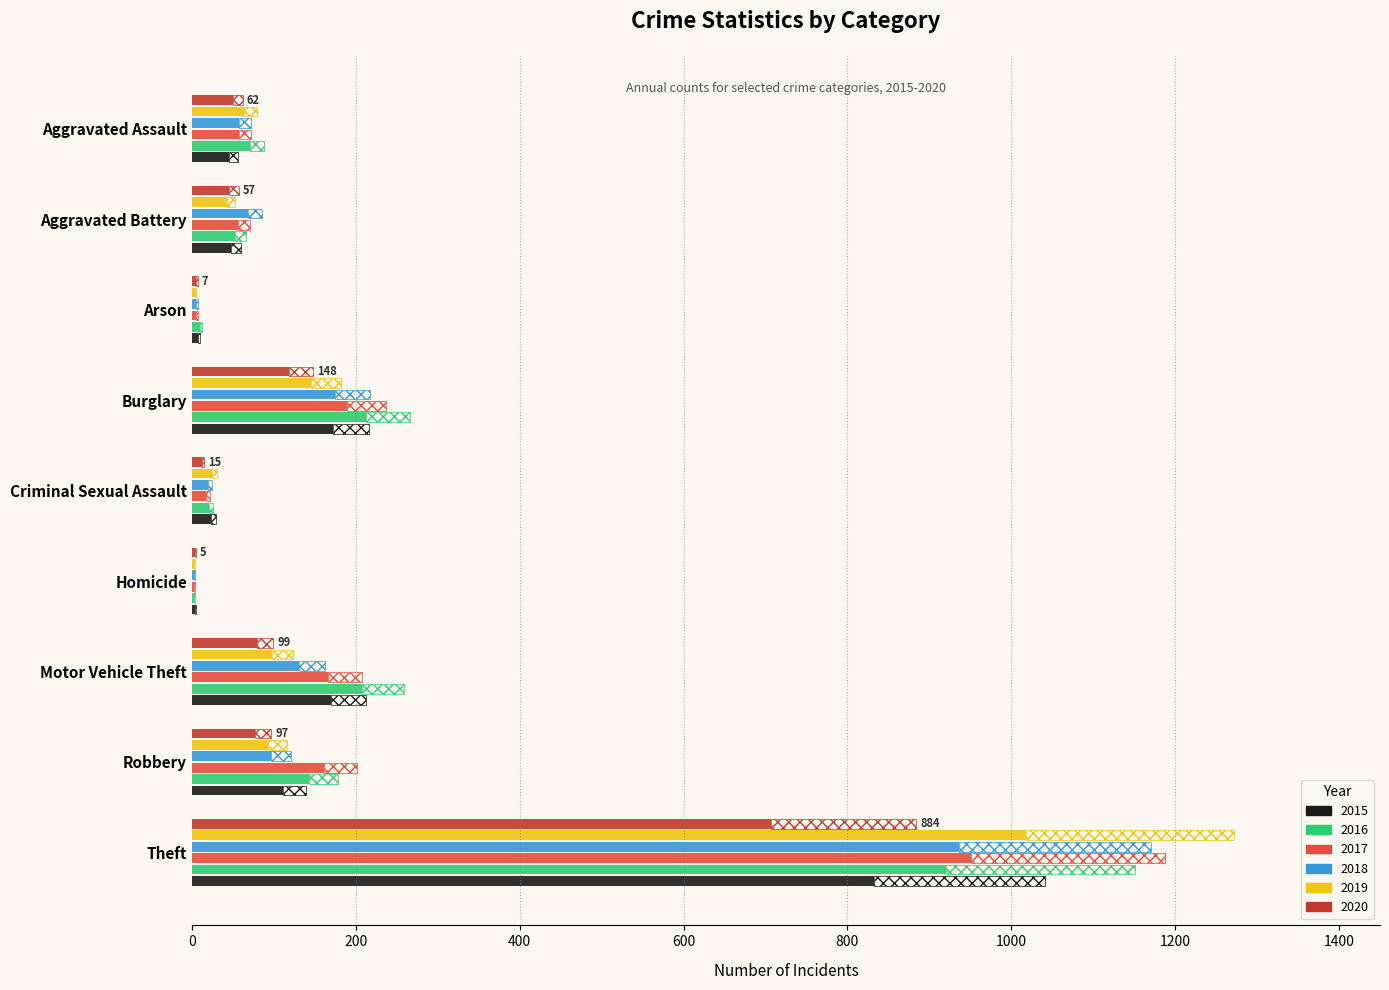

List the labels in order of 2018 value, largest first.

Theft, Burglary, Motor Vehicle Theft, Robbery, Aggravated Battery, Aggravated Assault, Criminal Sexual Assault, Arson, Homicide